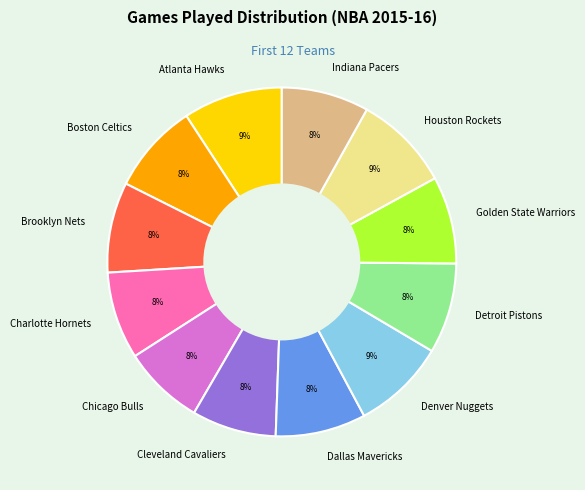

Combined, do Dallas Mavericks and Golden State Warriors account for over 50%?

No